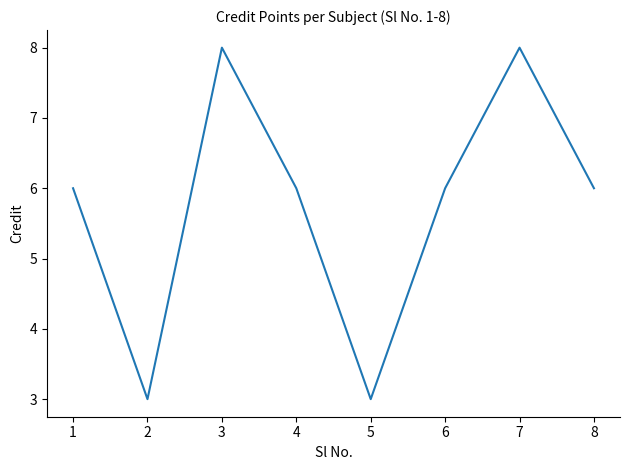

Reading right to left, extract all data points from this chart.

6	8	6	3	6	8	3	6